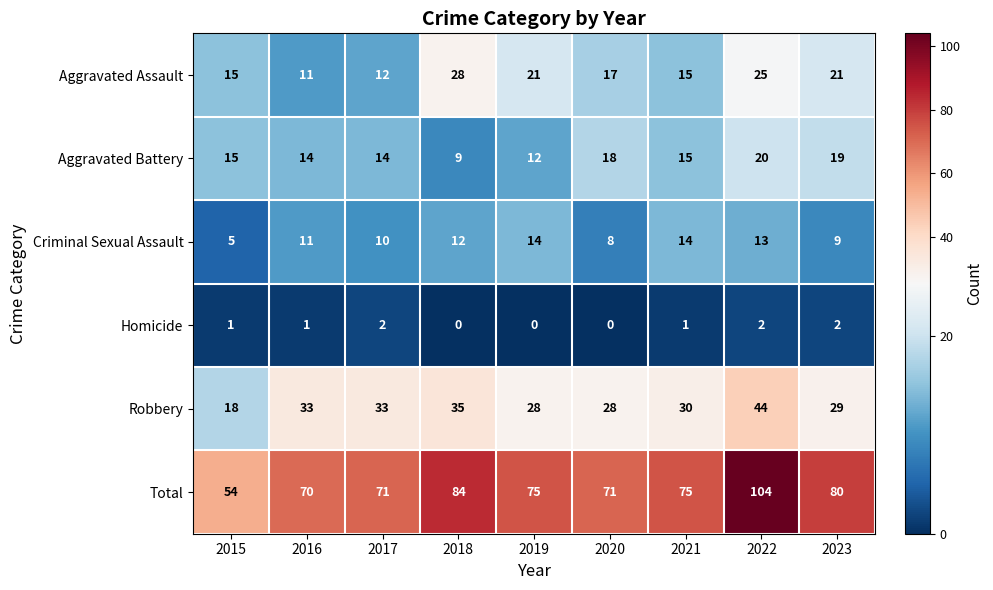

What is the average value of the Aggravated Assault series?

18